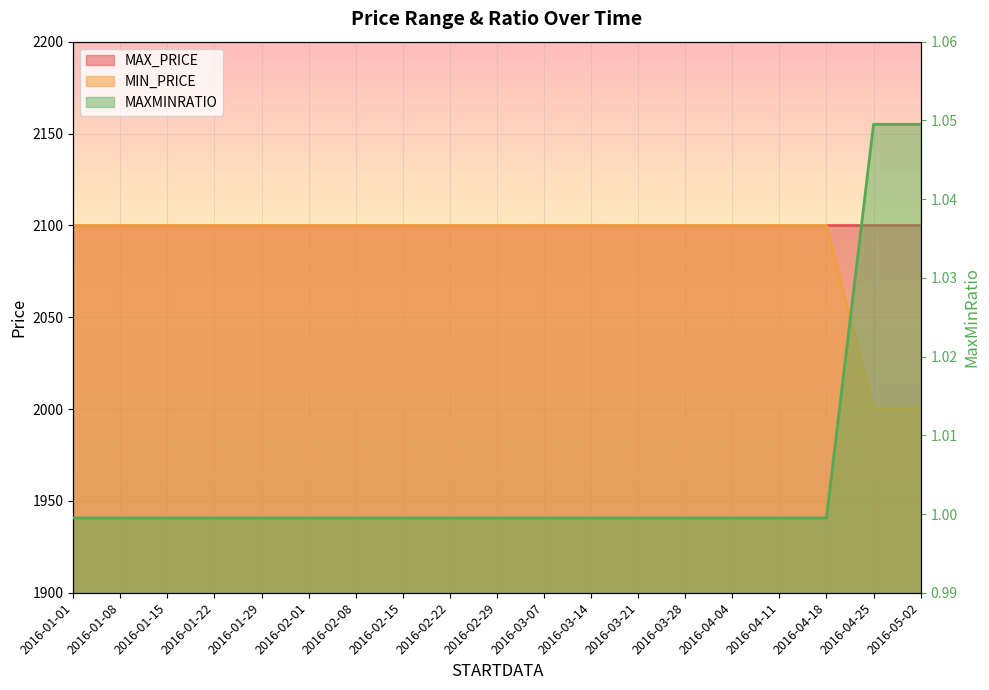

How many lines are shown in the chart?

2